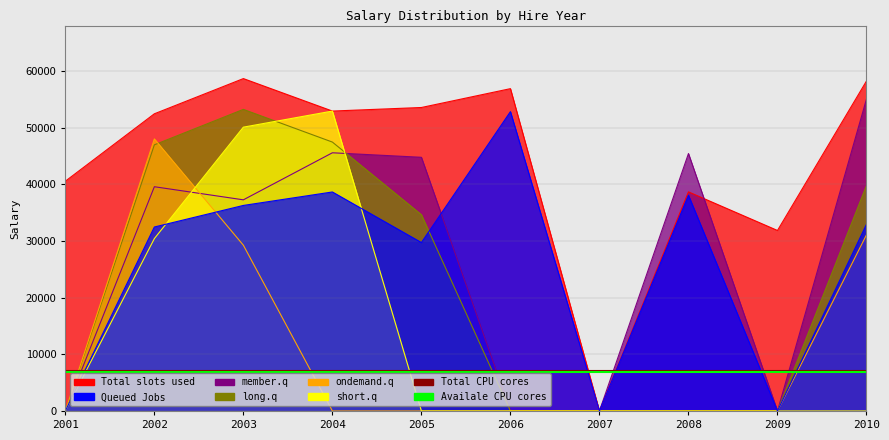

True or false: Availale CPU cores has a value of 6800 at 2002.

True